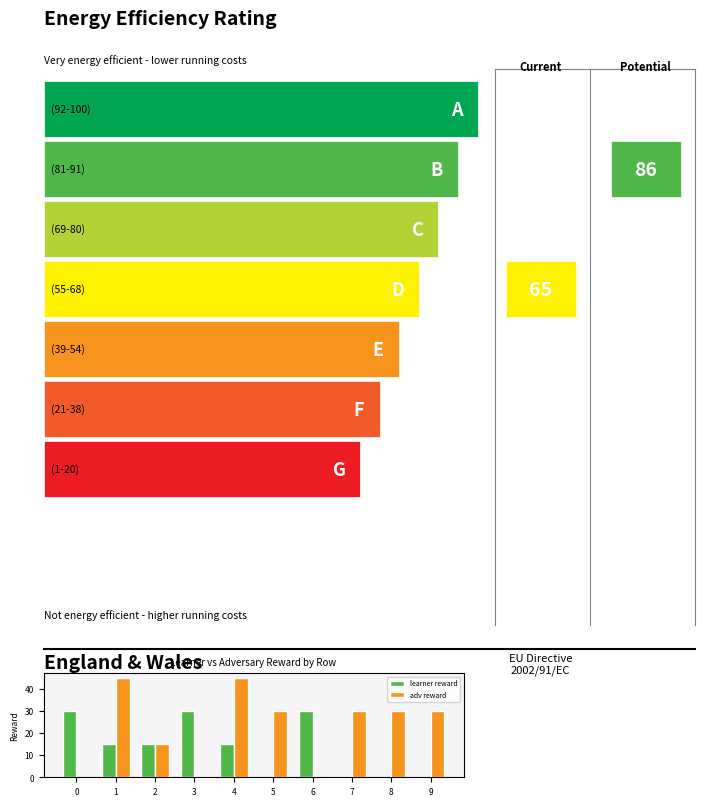

Count the learner reward values in the range 0 to 30.

10